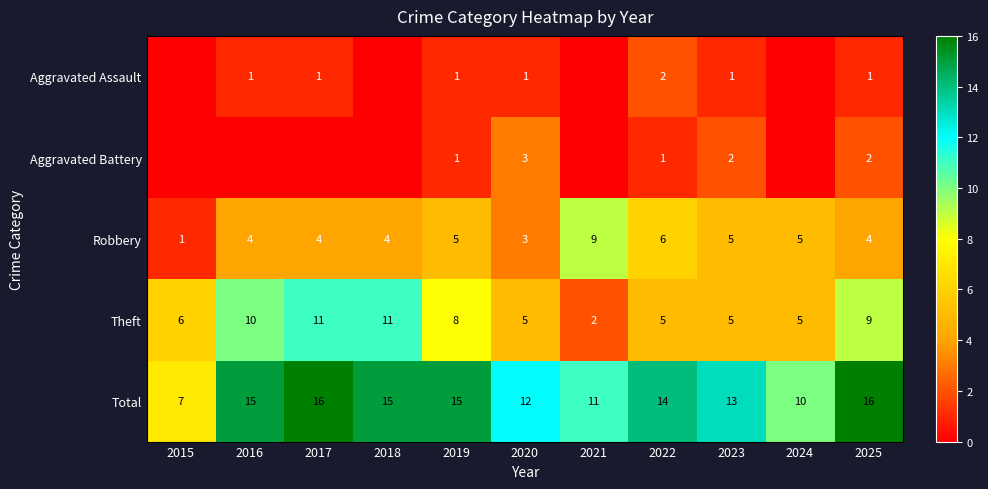

The value of Theft at 2022 is 1. True or false?

False